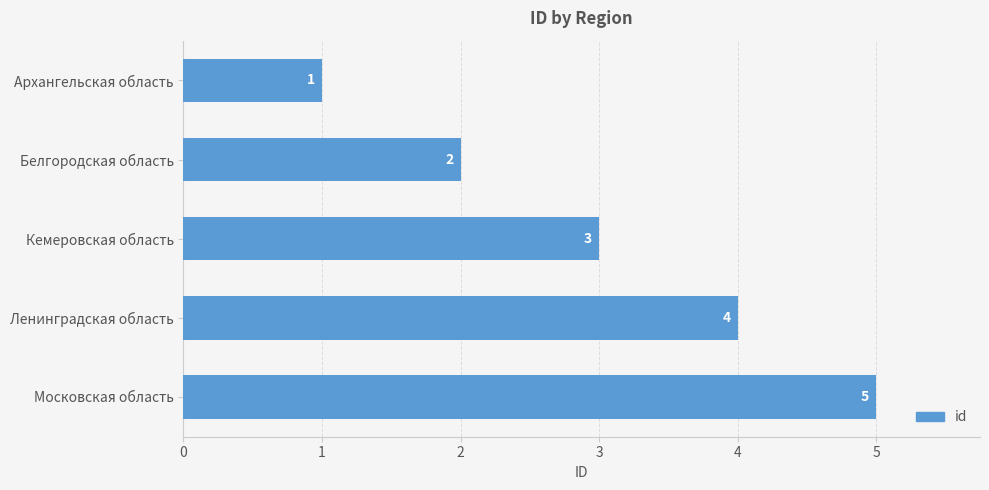

Between Архангельская область and Московская область, which is larger?

Московская область